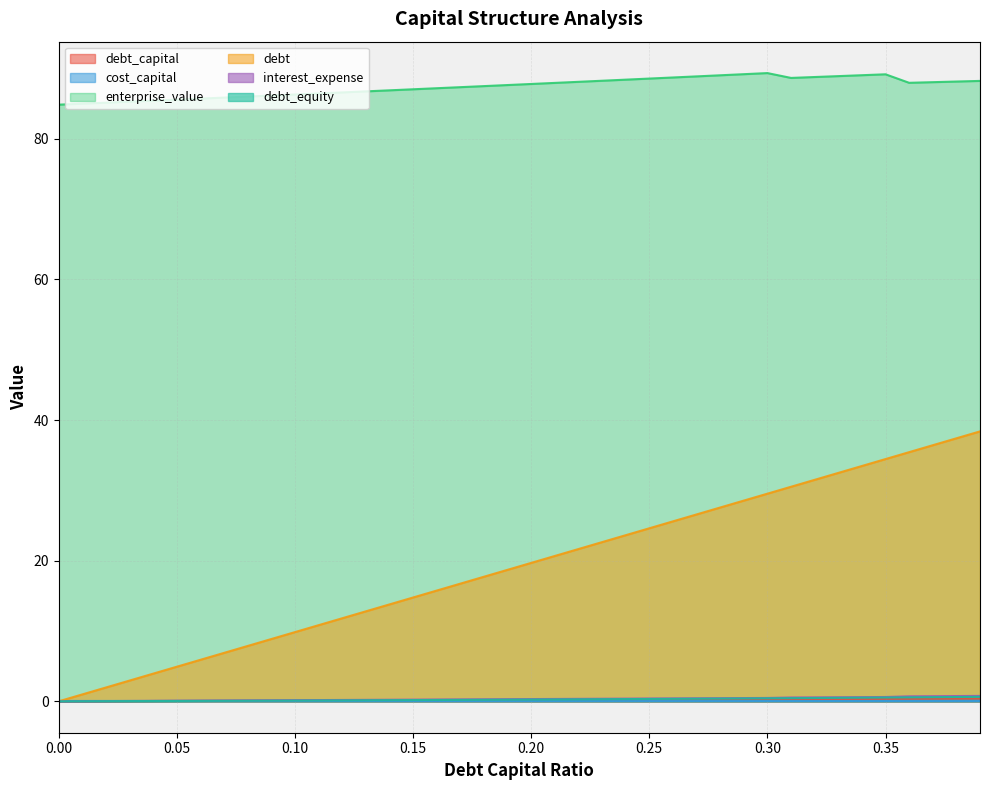

At 0.26, list the series in order from smallest to largest.

cost_capital, debt_capital, debt_equity, interest_expense, debt, enterprise_value